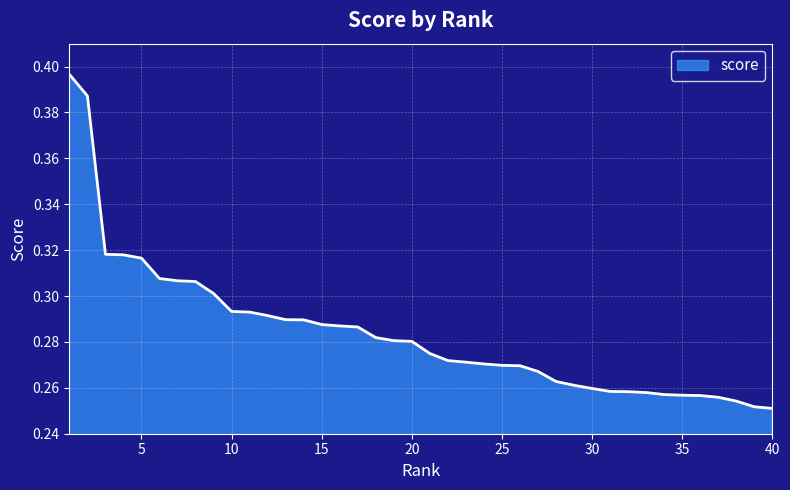

Does the chart display data point markers on the line(s)?

No